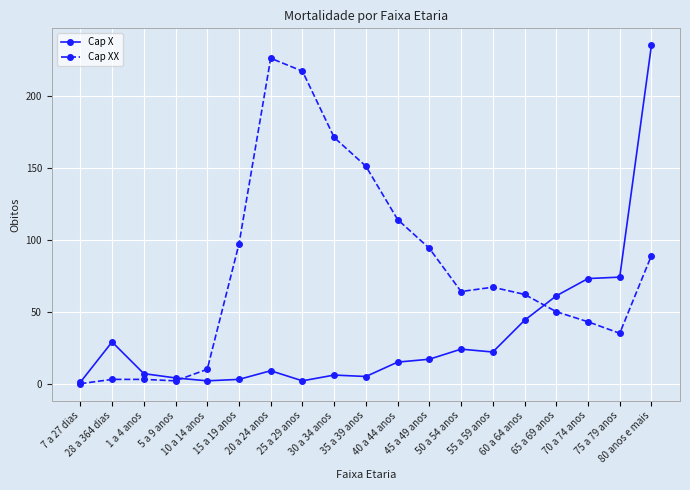

What is the label of the 17th point from the left?

70 a 74 anos